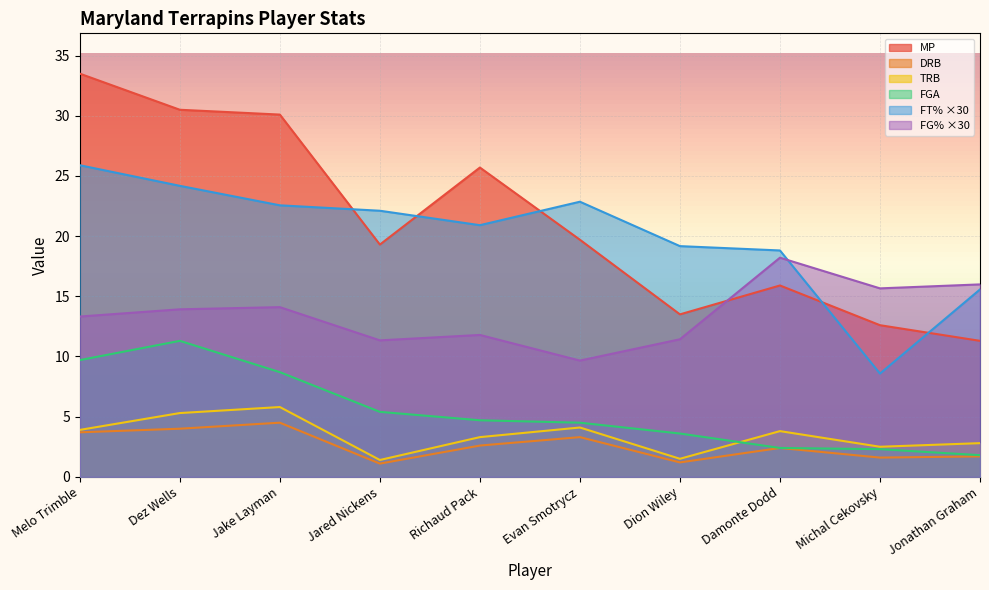

How many lines are shown in the chart?

6